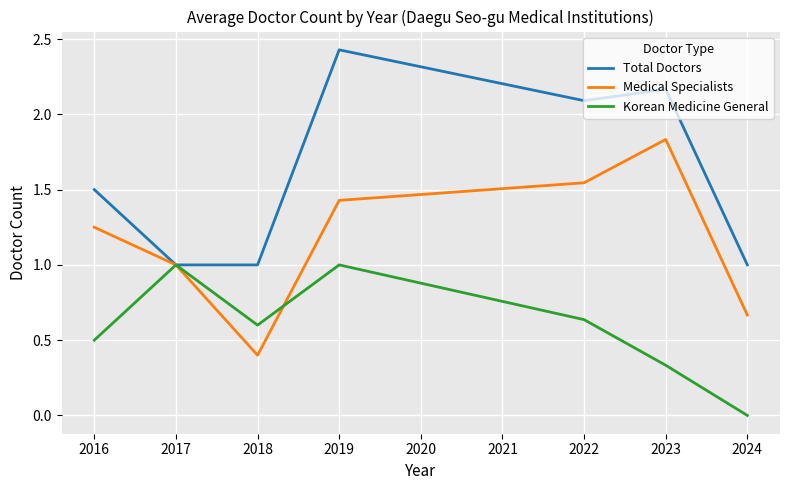

The value of Total Doctors at 2017 is 1.0. True or false?

True